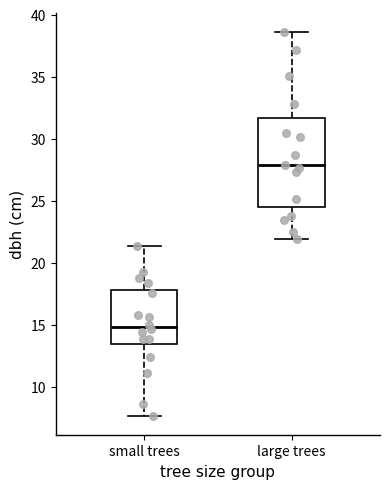

Which box is the tallest, from its lower edge to its upper edge?

large trees